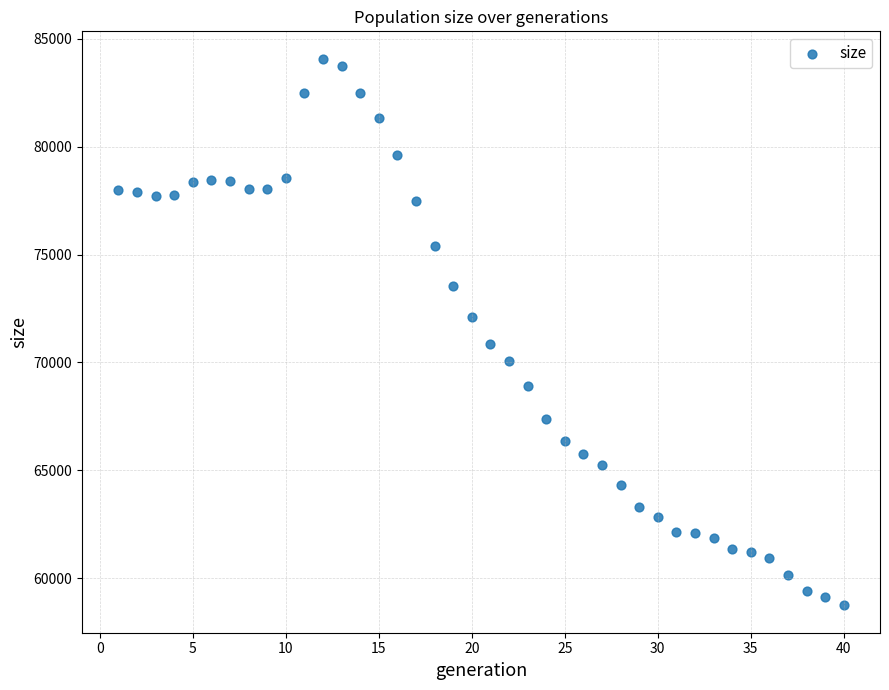

What is the range of X values (max minus min)?

39